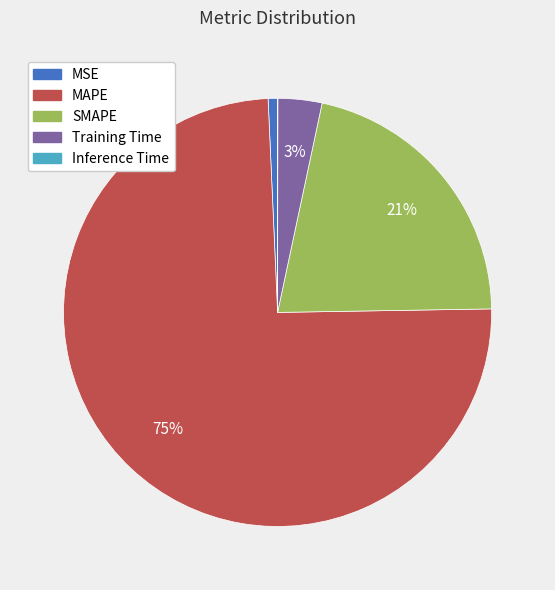

To the nearest percent, what is the difference between the largest and smallest slice percentages?

75%